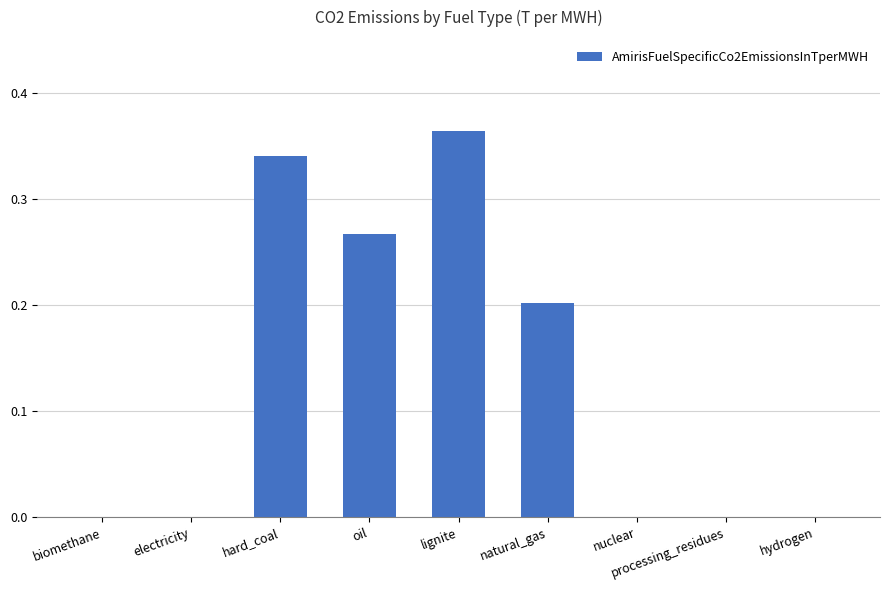

The chart shows a value of 0.4 at oil. True or false?

False